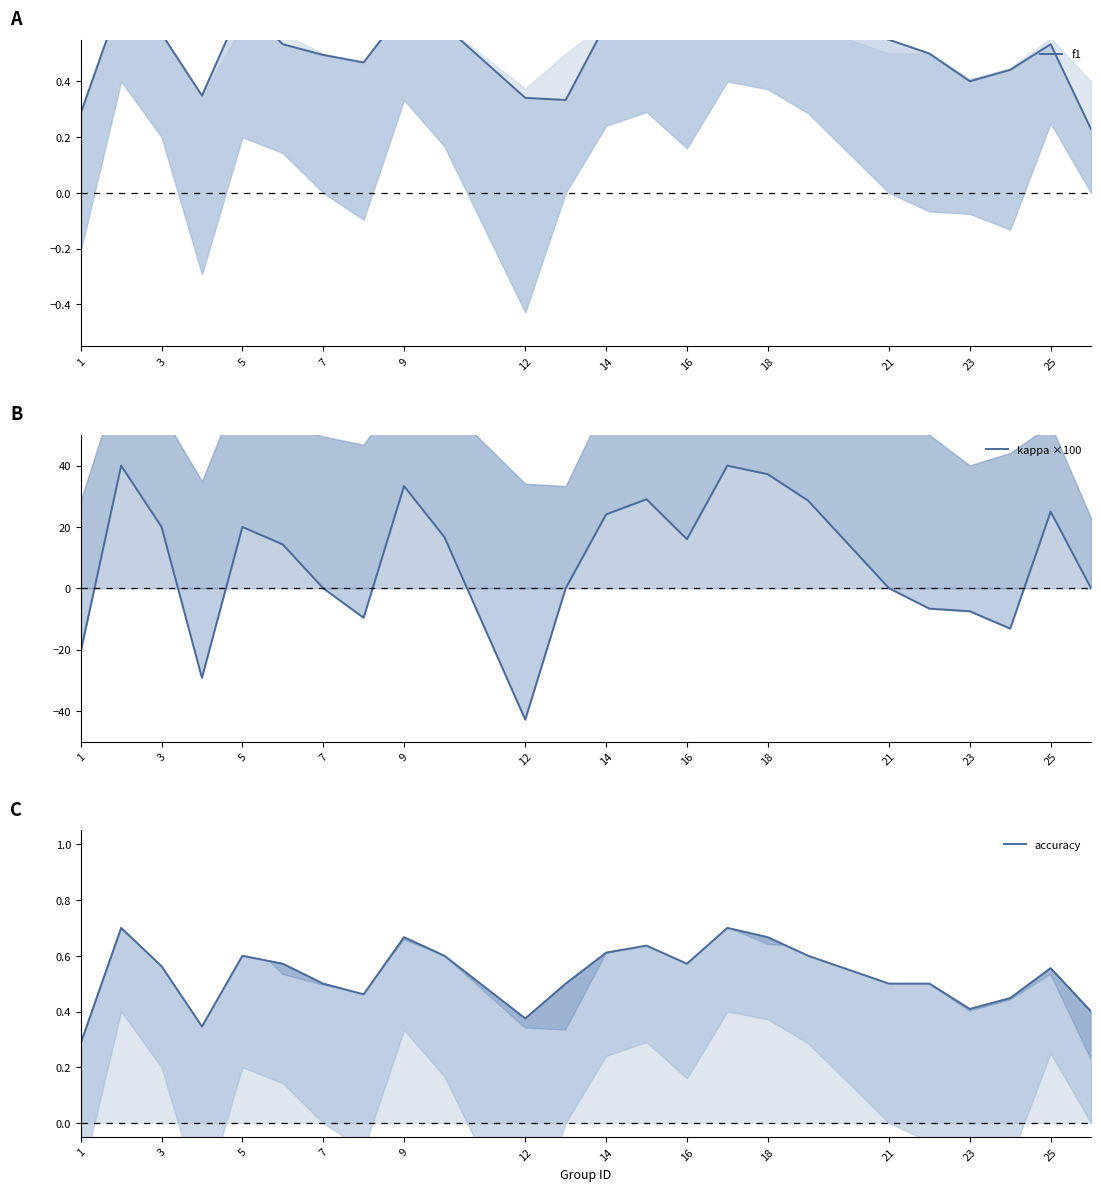

Count the number of data series in this chart.

3